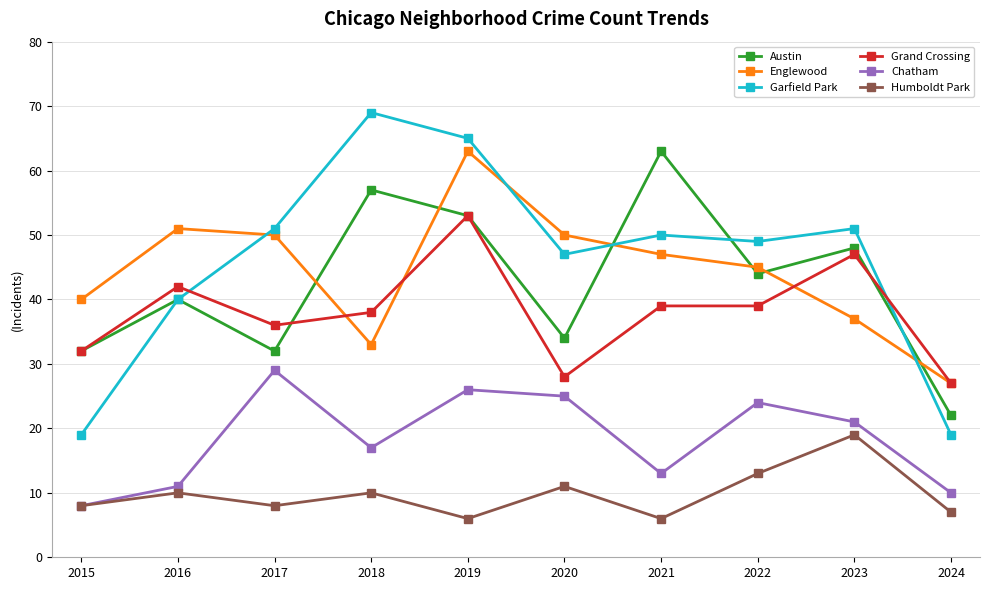

True or false: Garfield Park and Humboldt Park intersect in this chart.

False